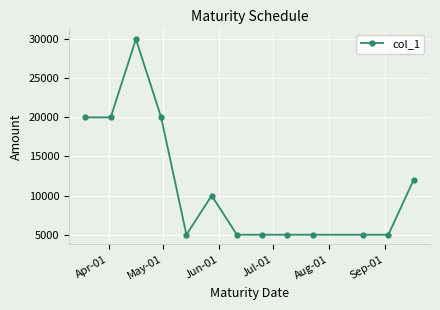

What is the average value?

11308